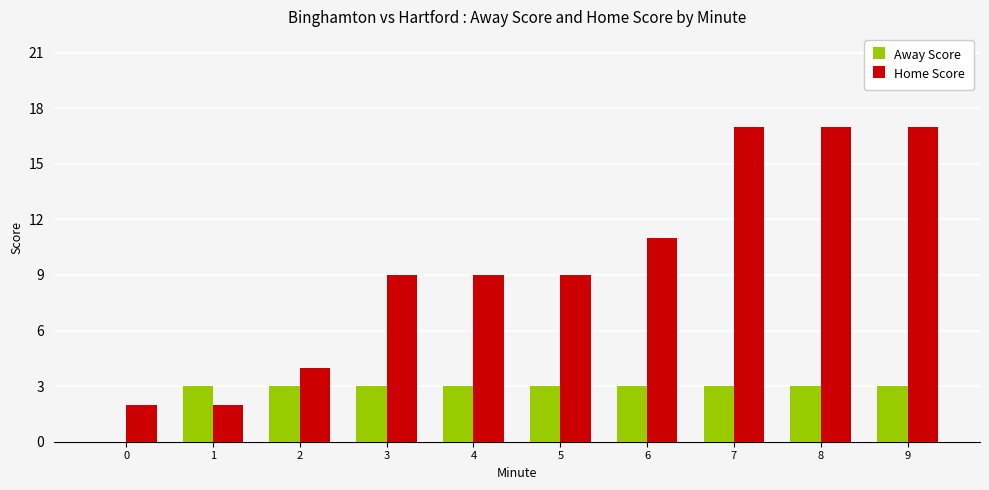

Reading left to right, list all the values displayed in this chart.

Away Score: 0=0	1=3	2=3	3=3	4=3	5=3	6=3	7=3	8=3	9=3
Home Score: 0=2	1=2	2=4	3=9	4=9	5=9	6=11	7=17	8=17	9=17